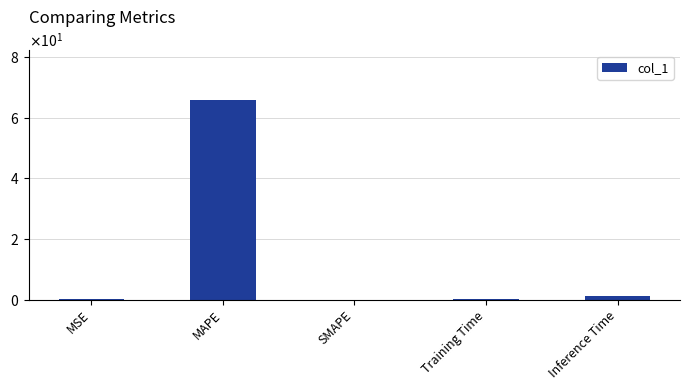

Are the bars horizontal?

No